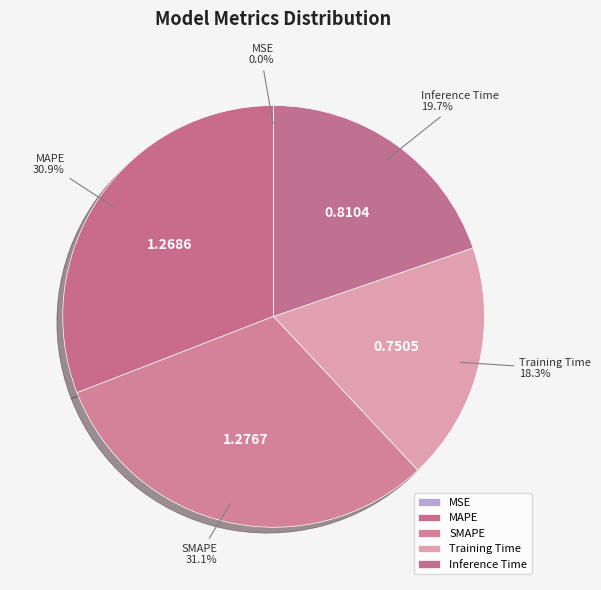

Is the sum of Inference Time and SMAPE greater than half?

Yes